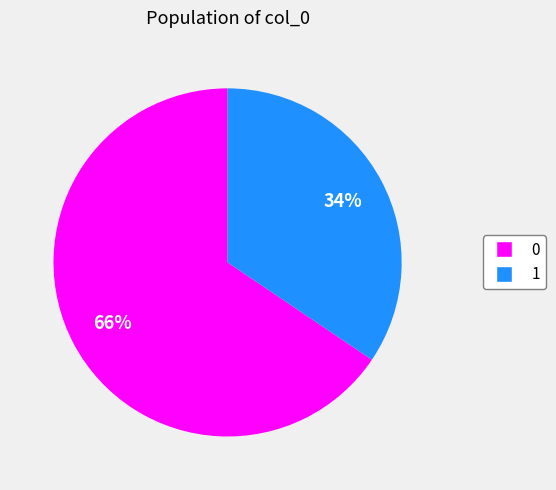

Is it true that 1 is 29% of the pie?

False